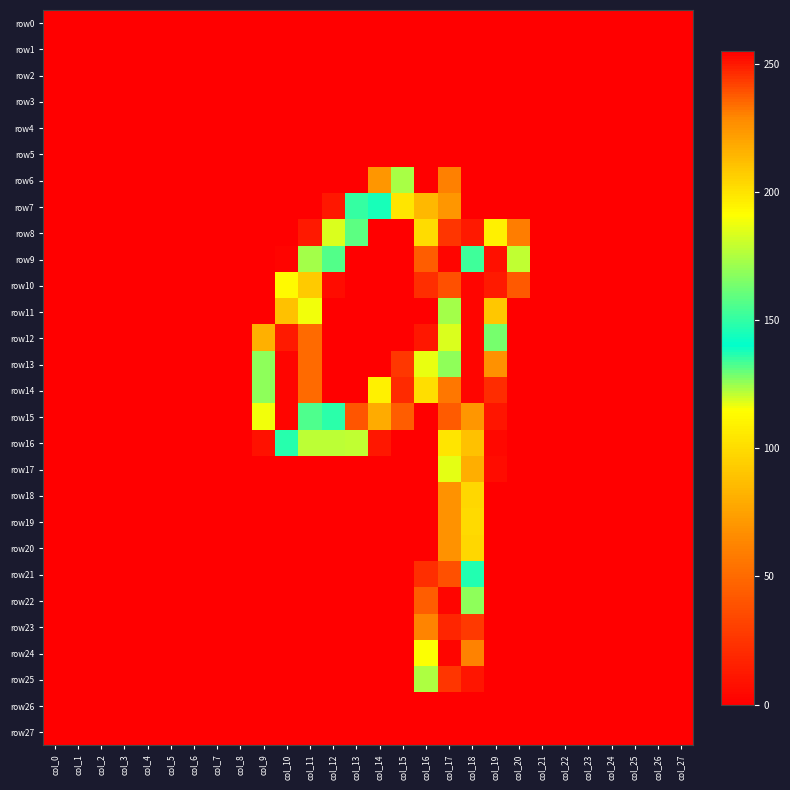

Which has a higher value, col_9 or col_13?

col_9